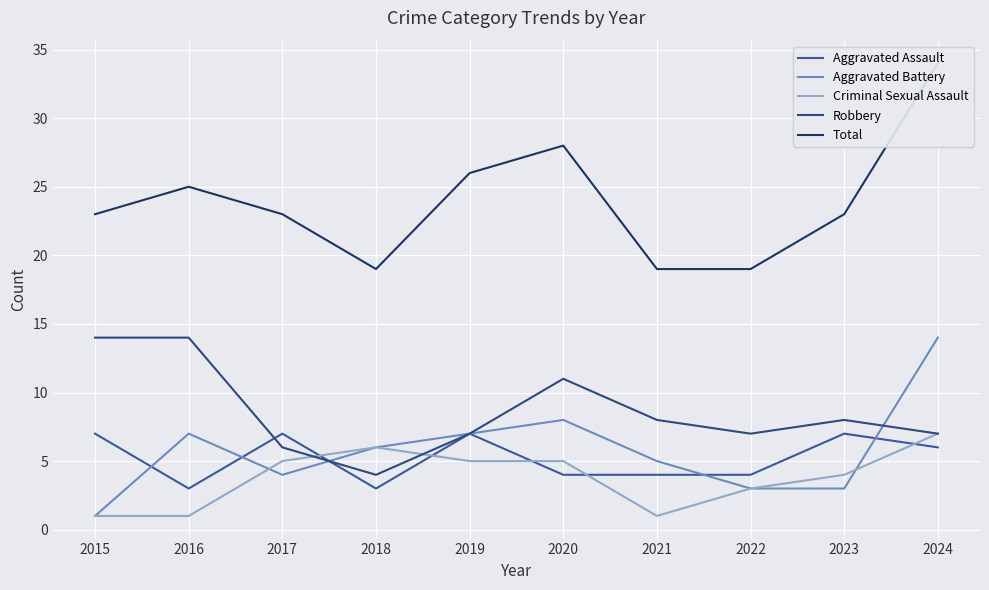

What value does the Aggravated Battery series have at 2018, to the nearest 5?

5